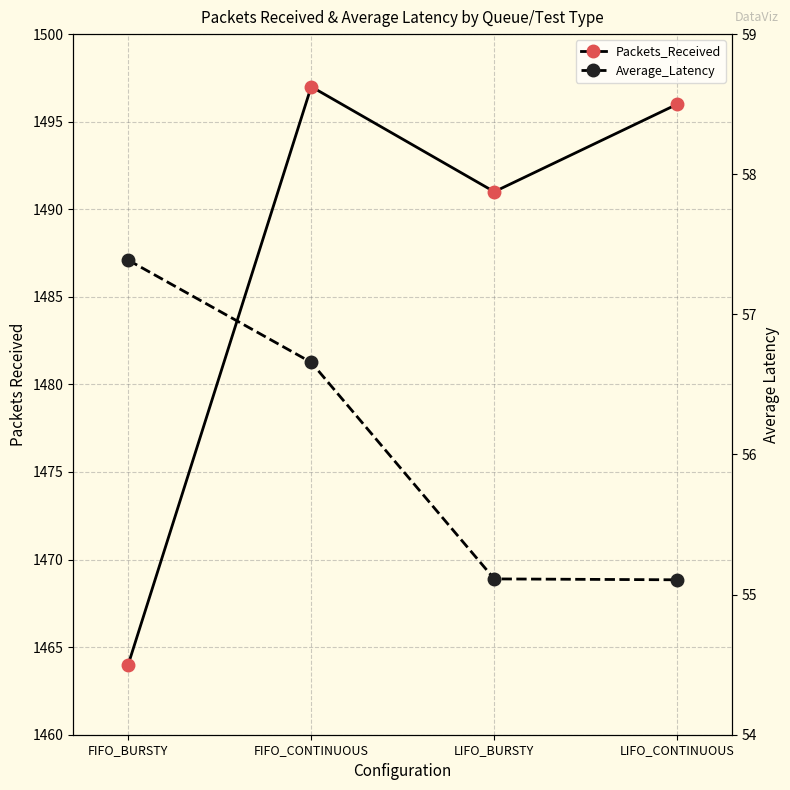

The value of Packets_Received at FIFO_CONTINUOUS is 508.2. True or false?

False